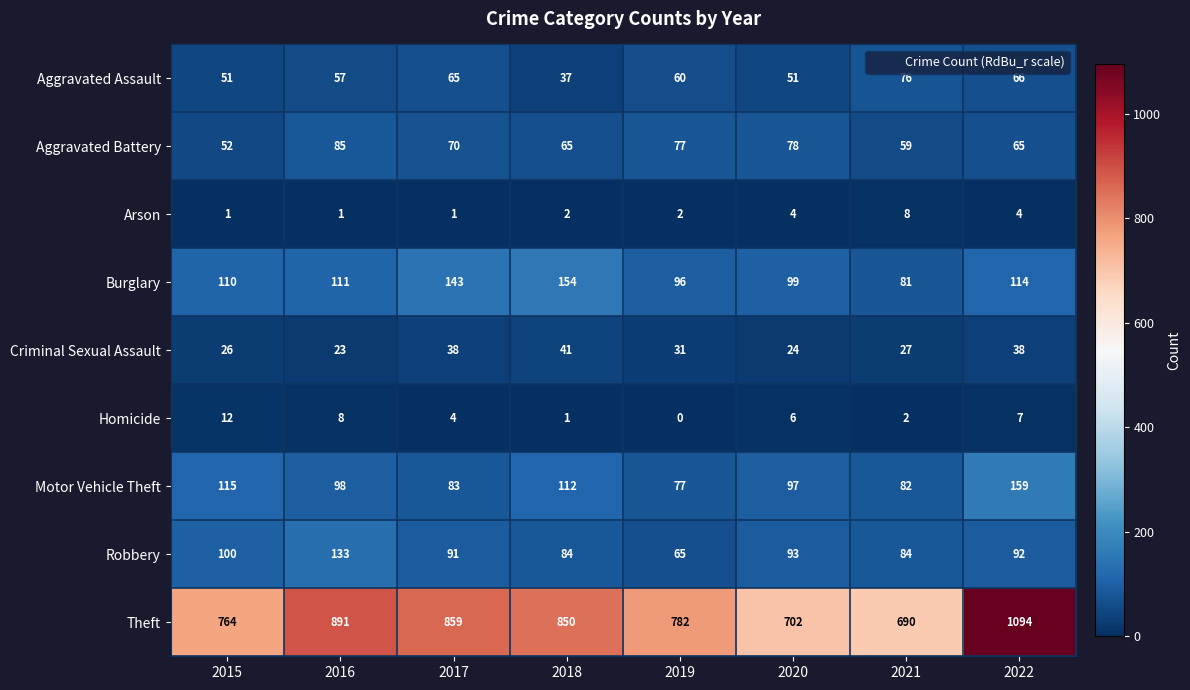

Rank the series by their maximum value, from highest to lowest.

Theft, Motor Vehicle Theft, Burglary, Robbery, Aggravated Battery, Aggravated Assault, Criminal Sexual Assault, Homicide, Arson